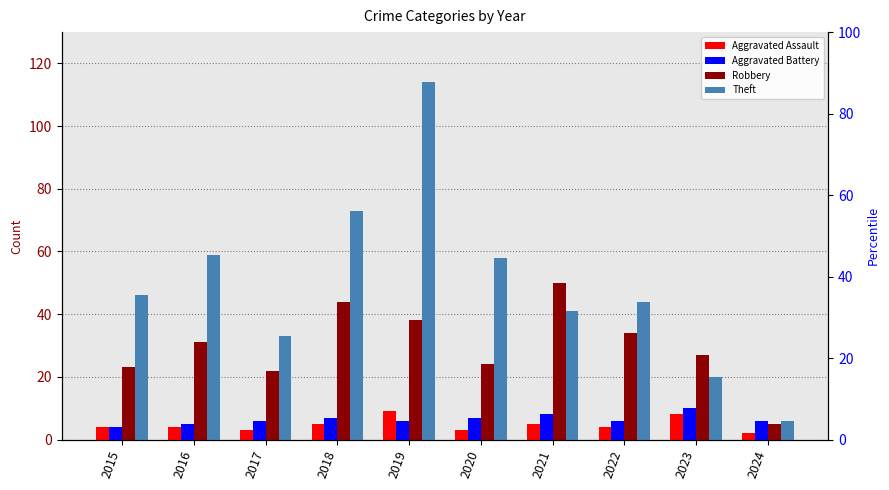

What are all the series names shown in the legend?

Aggravated Assault, Aggravated Battery, Robbery, Theft